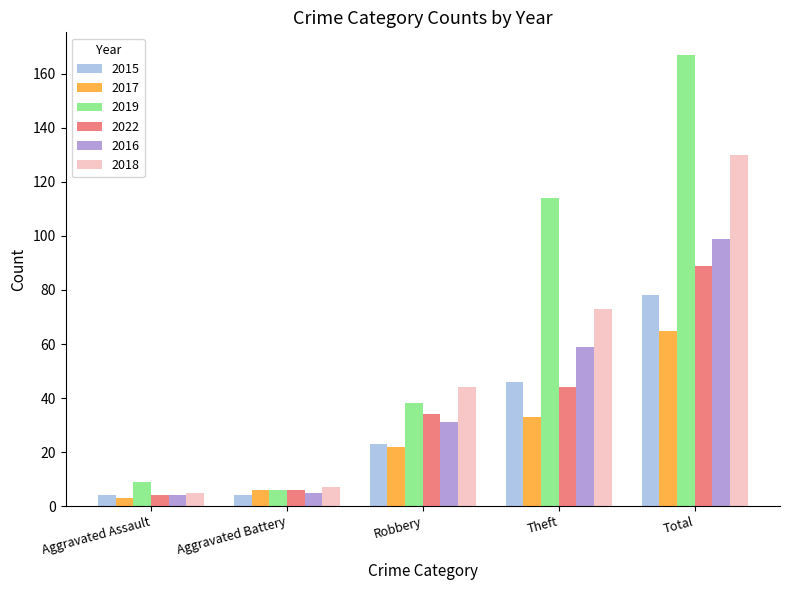

Reading left to right, list all the values displayed in this chart.

2015: Aggravated Assault=4	Aggravated Battery=4	Robbery=23	Theft=46	Total=78
2017: Aggravated Assault=3	Aggravated Battery=6	Robbery=22	Theft=33	Total=65
2019: Aggravated Assault=9	Aggravated Battery=6	Robbery=38	Theft=114	Total=167
2022: Aggravated Assault=4	Aggravated Battery=6	Robbery=34	Theft=44	Total=89
2016: Aggravated Assault=4	Aggravated Battery=5	Robbery=31	Theft=59	Total=99
2018: Aggravated Assault=5	Aggravated Battery=7	Robbery=44	Theft=73	Total=130